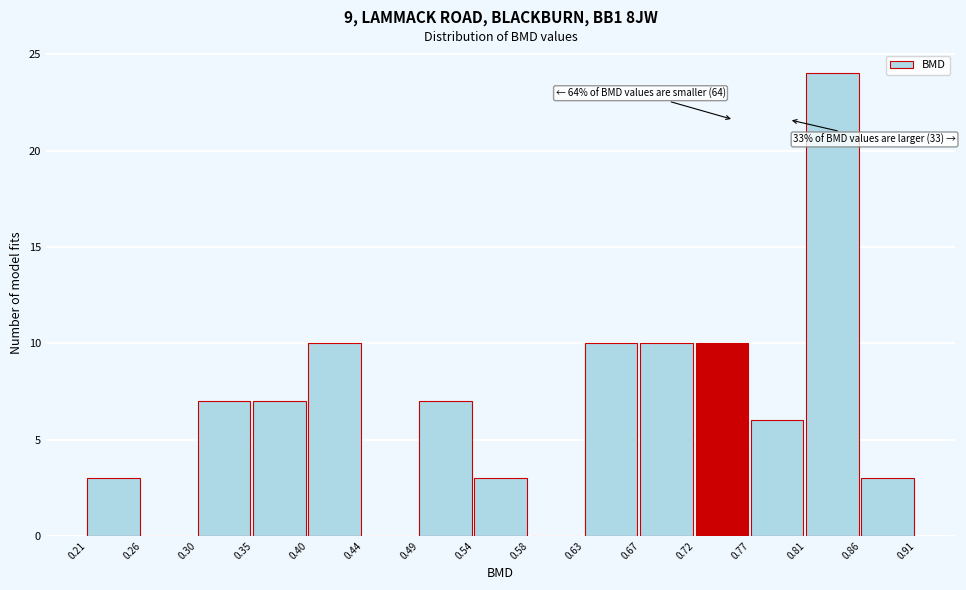

Which range on the x-axis has the tallest bar?

0.81 to 0.86